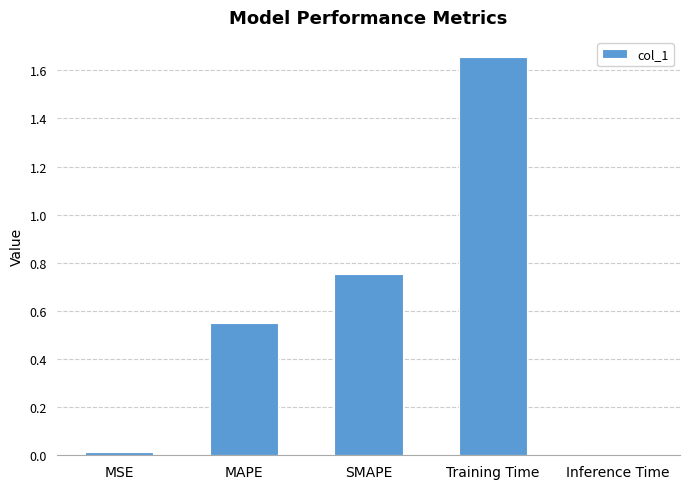

The chart shows a value of 2.4 at Training Time. True or false?

False